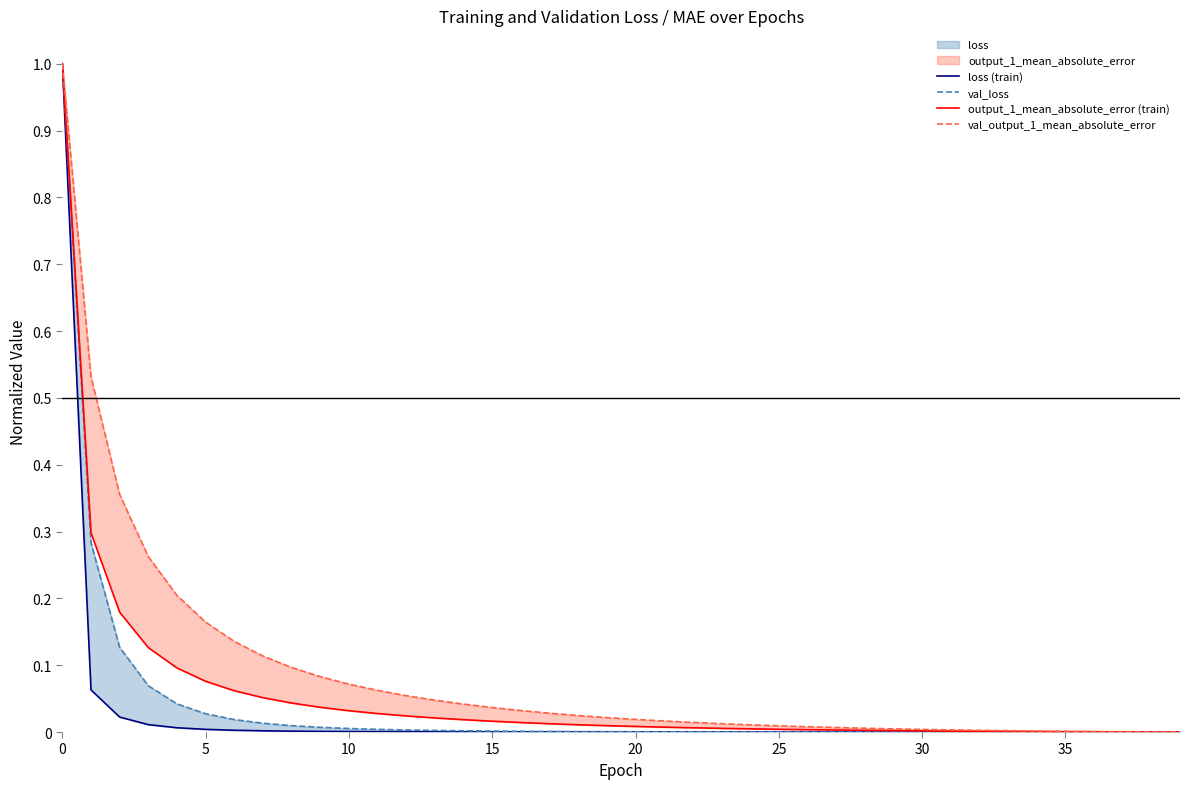

What are all the series names shown in the legend?

loss (train), val_loss, output_1_mean_absolute_error (train), val_output_1_mean_absolute_error